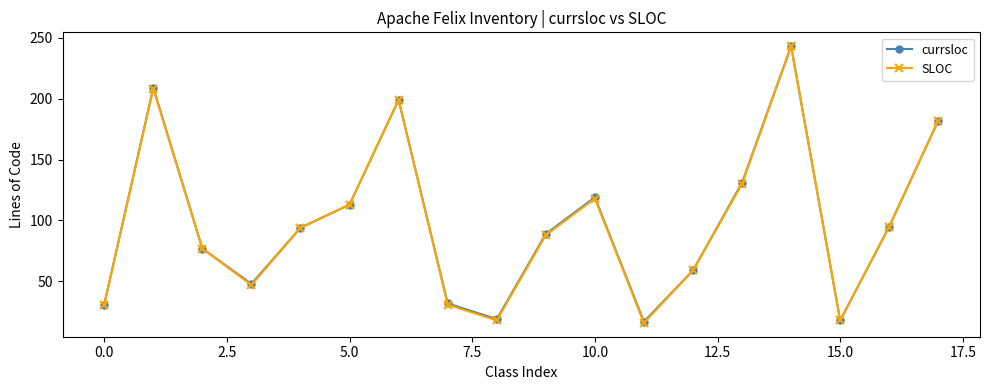

What is the value of the SLOC point at the 3rd from the left?

77